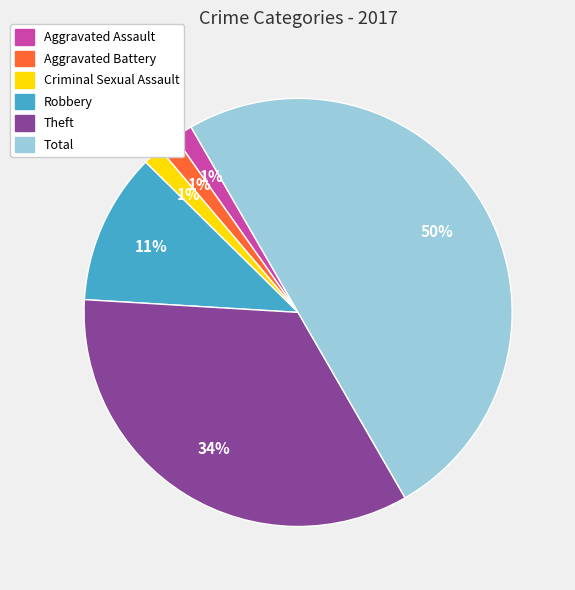

Does Aggravated Battery account for over 50% of the chart?

No